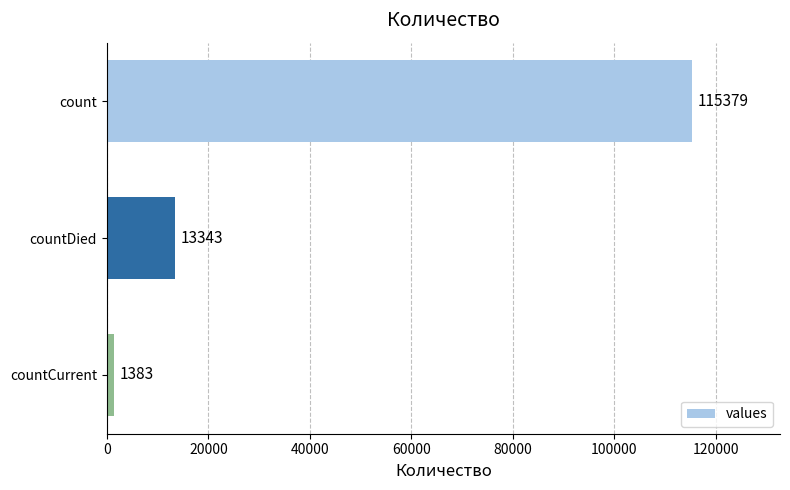

Are the bars grouped side by side (vs. stacked)?

No